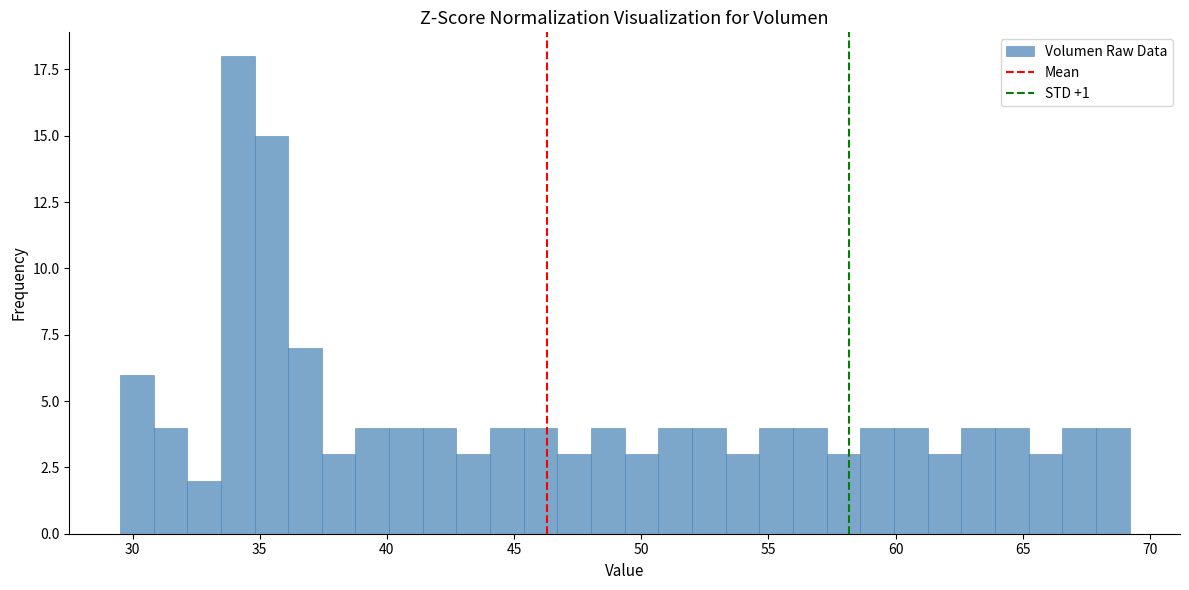

Around what value on the x-axis is the tallest bar? Give the approximate position of its centre, as read against the axis.

34.0